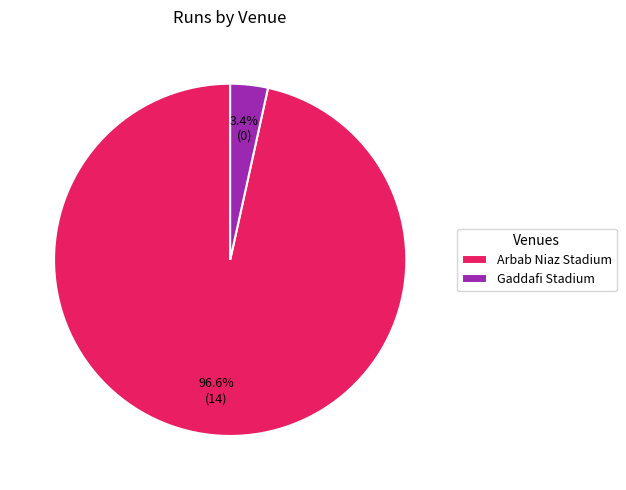

Which slice is the largest?

Arbab Niaz Stadium